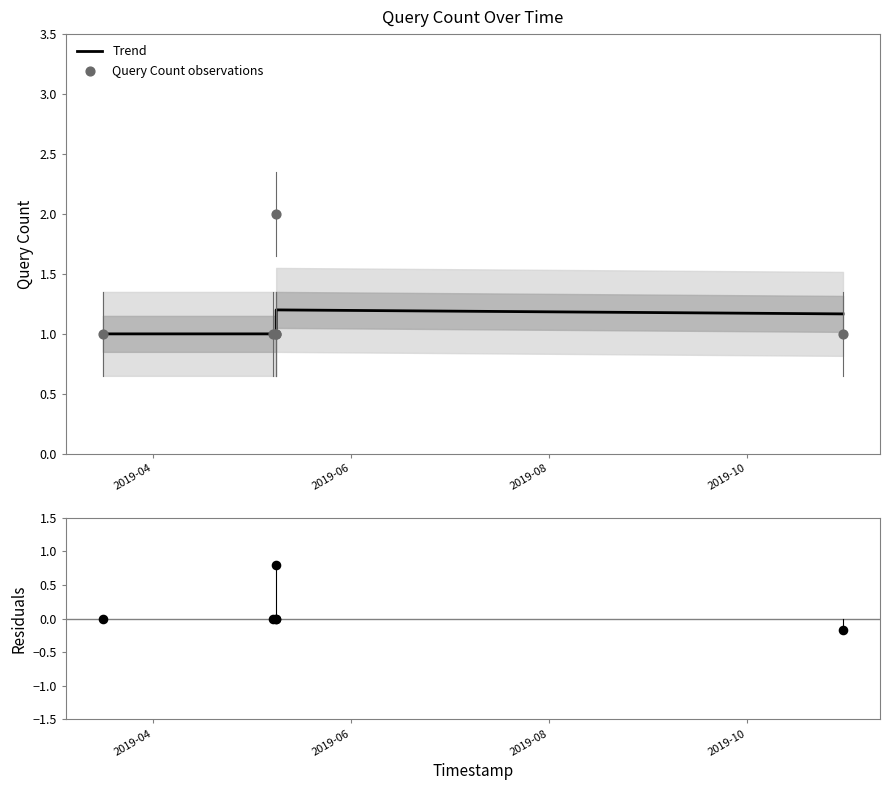

Which series has the largest total across all categories?

Query Count observations